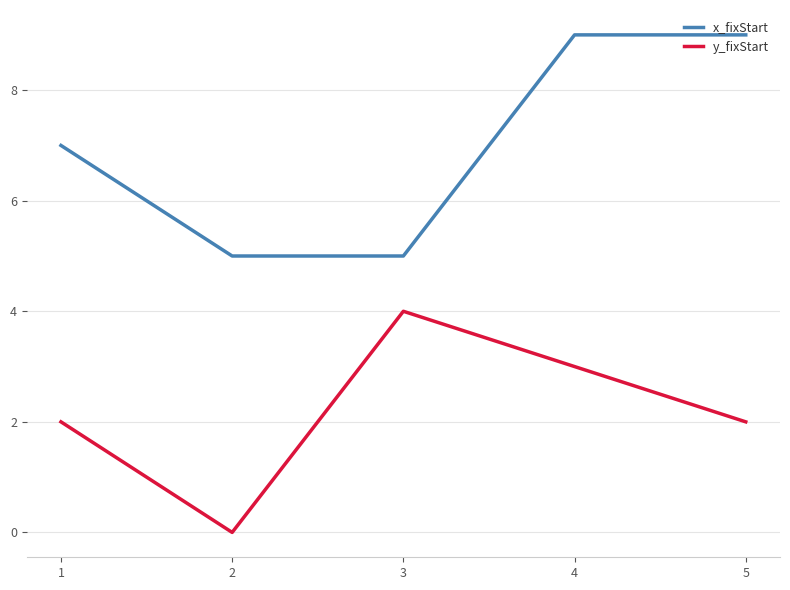

What is the maximum value for y_fixStart?

4